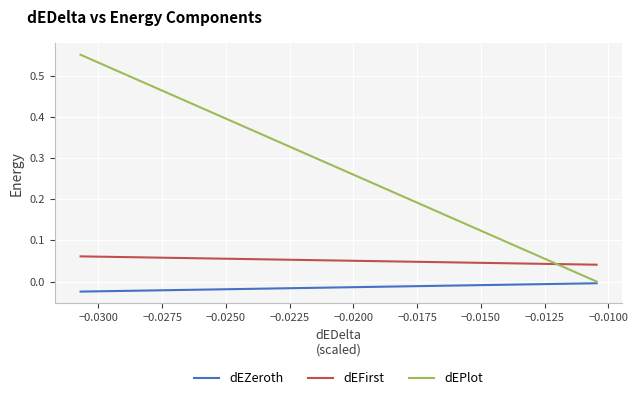

How many data points does each series have?

18